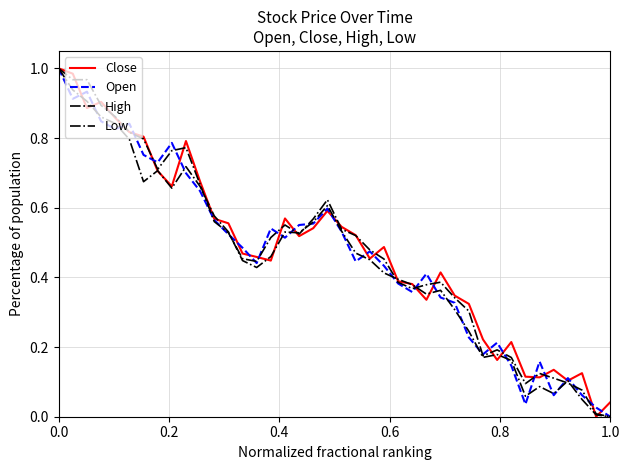

Where do Open and Close first cross each other?

0.2 and 0.4